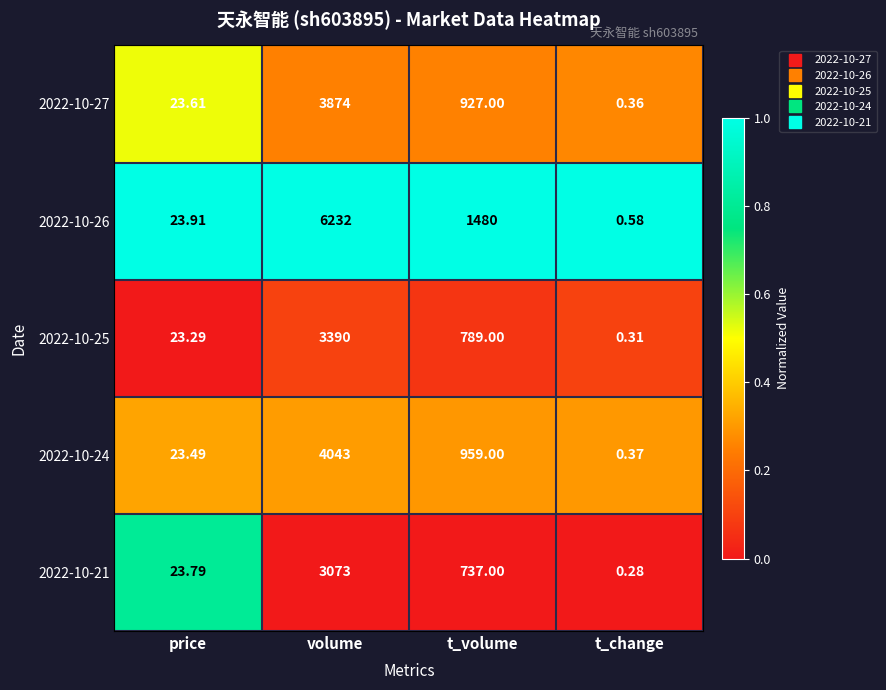

Which category has the highest value across all series?

volume